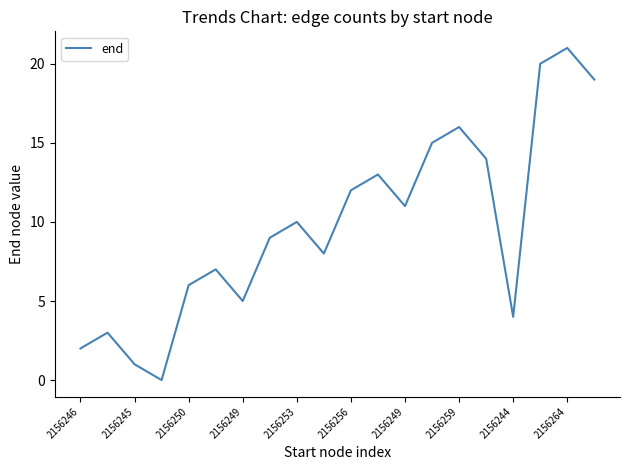

What is the greatest value displayed?

21